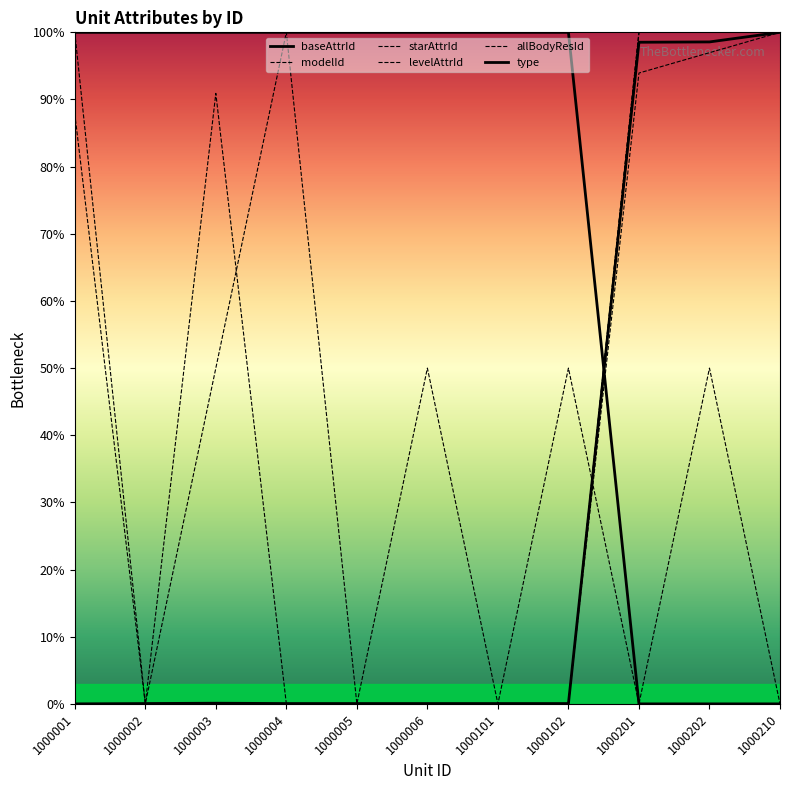

Reading left to right, transcribe all the data shown in this chart.

baseAttrId: 0.0	0.0	0.1	0.0	0.0	0.0	0.0	0.0	98.5	98.6	100.0
modelId: 87.9	0.0	90.9	0.0	0.0	0.0	0.0	0.0	93.9	97.0	100.0
starAttrId: 0.0	0.0	0.0	0.0	0.0	0.0	0.0	0.0	100.0	100.0	100.0
levelAttrId: 0.0	0.0	0.0	0.0	0.0	0.0	0.0	0.0	100.0	100.0	100.0
allBodyResId: 100.0	0.0	50.0	100.0	0.0	50.0	0.0	50.0	0.0	50.0	0.0
type: 100.0	100.0	100.0	100.0	100.0	100.0	100.0	100.0	0.0	0.0	0.0